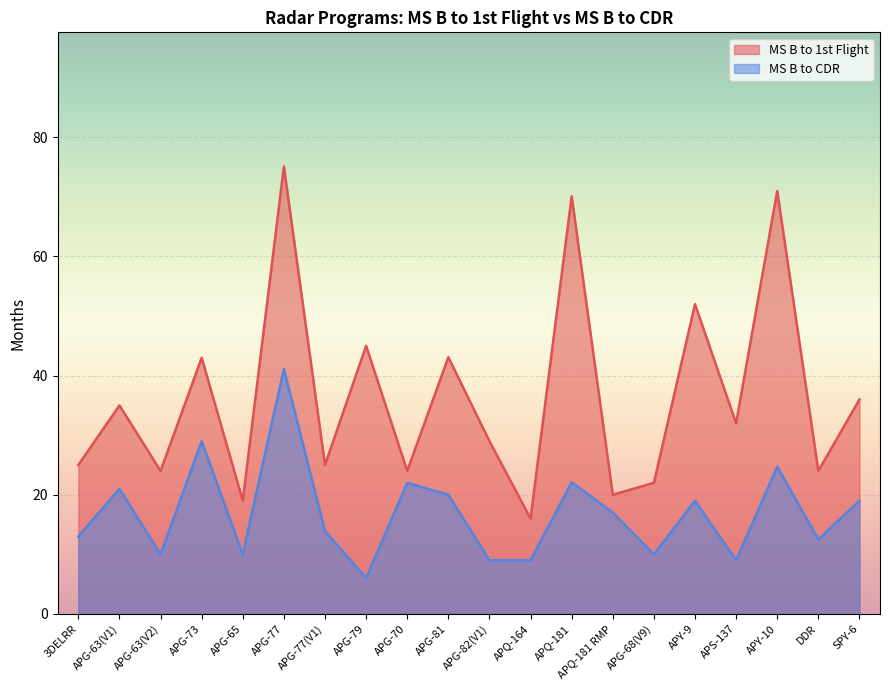

What is the difference between the MS B to CDR values at APG-68(V9) and APG-81?

10.0